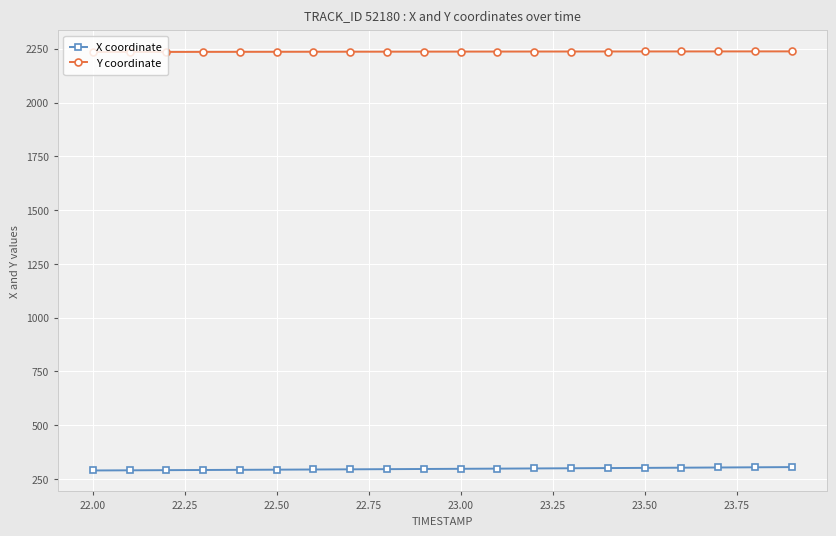

List the series in order of their peak value, lowest first.

X coordinate, Y coordinate